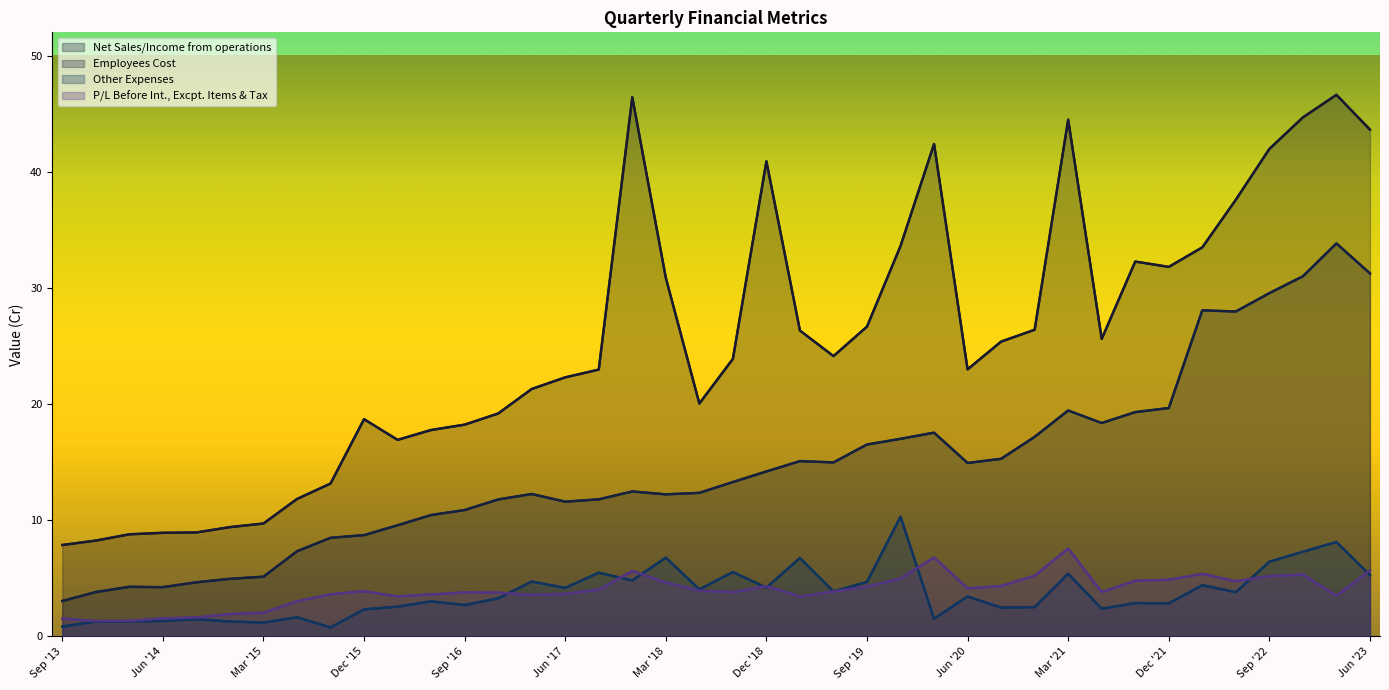

The Employees Cost series shows 4.7 at Sep '14. True or false?

True